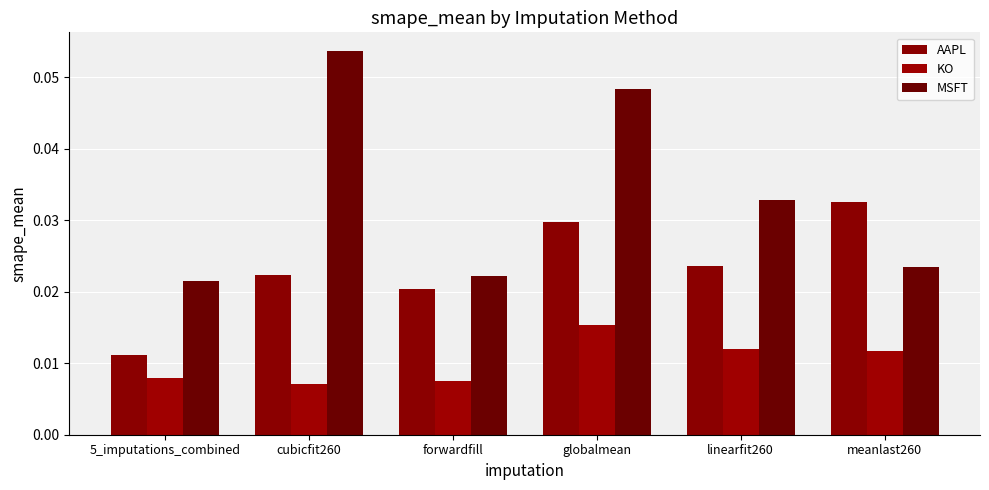

What is the label of the 4th bar from the left?

globalmean